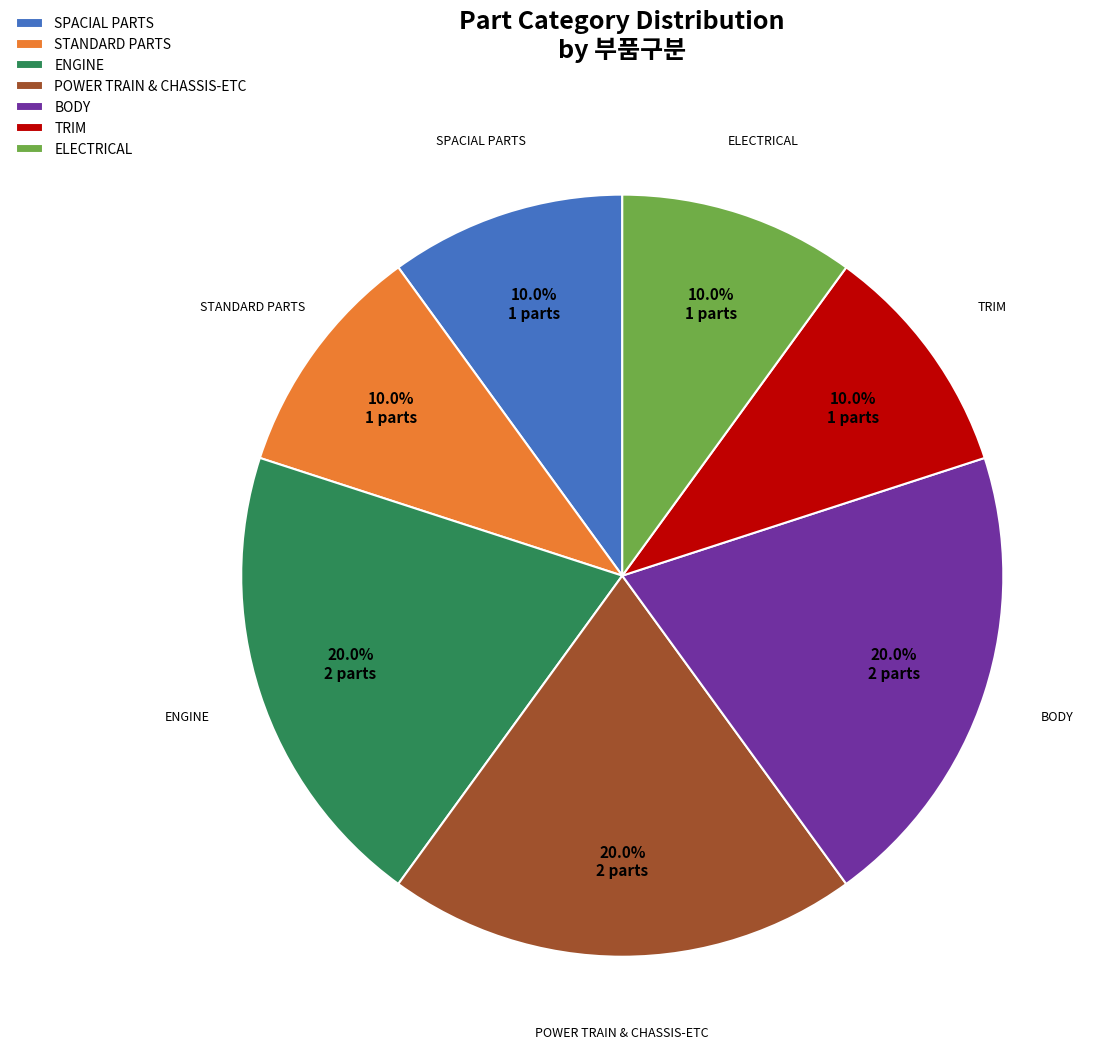

The BODY slice represents 1% of the pie. True or false?

False